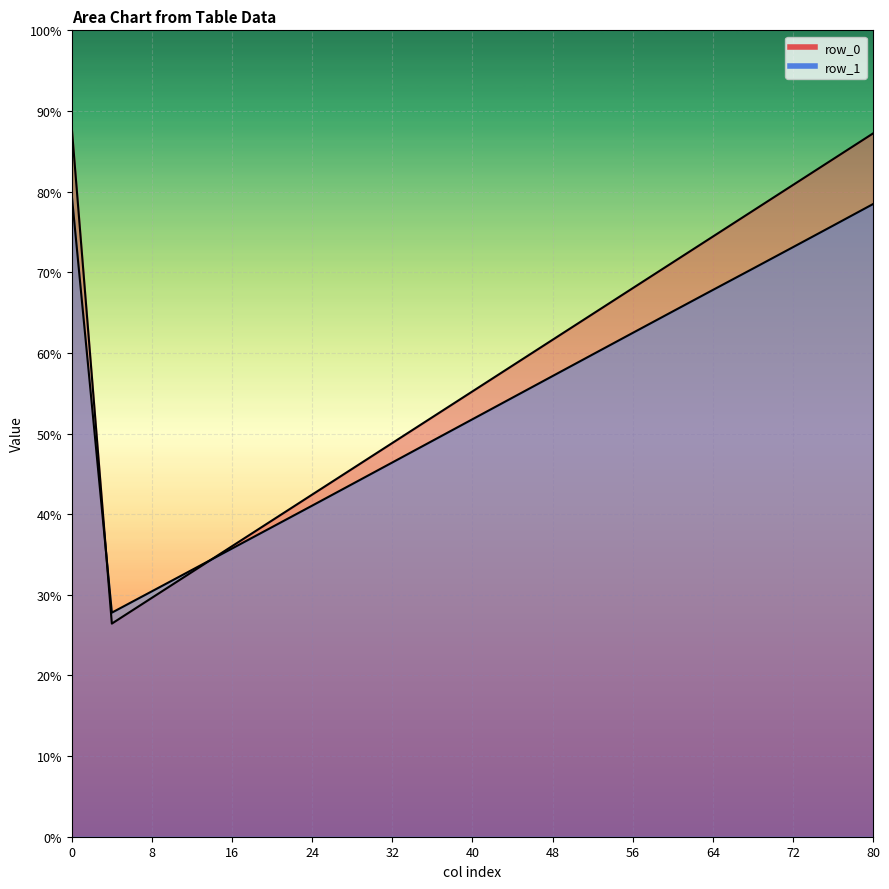

At how many categories does at least one series exceed 41?

2